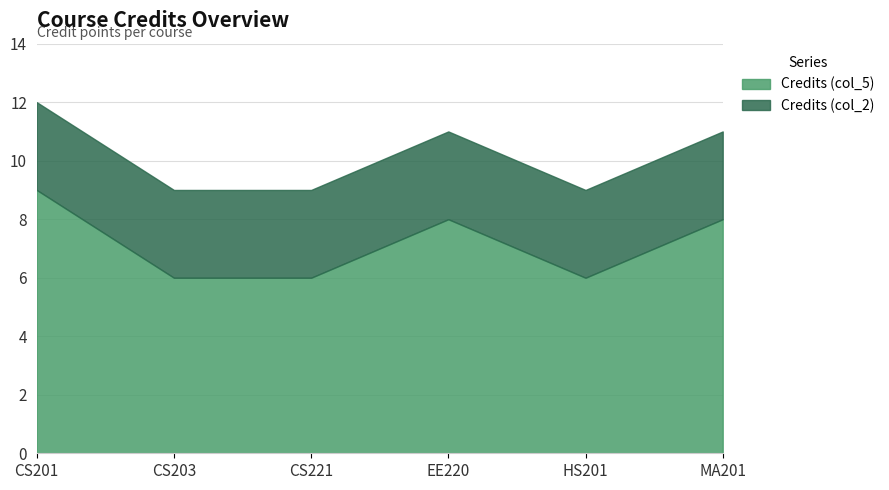

Reading left to right, list all the values displayed in this chart.

Credits (col_5): 9	6	6	8	6	8
Credits (col_2): 3	3	3	3	3	3